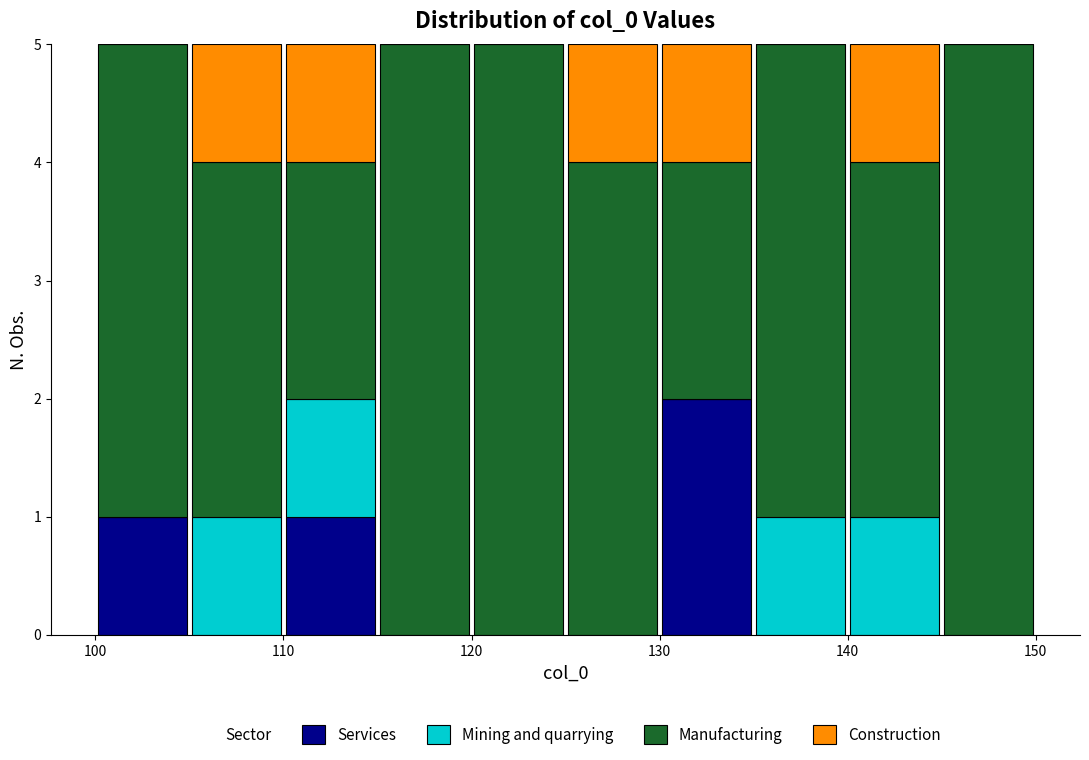

Reading left to right, transcribe this chart: for each stacked bar, give the range it covers on the x-axis and its total height. The values are not printed on the chart, so give them approximately, as read against the axis.

100 to 105: 5
105 to 110: 5
110 to 115: 5
115 to 120: 5
120 to 125: 5
125 to 130: 5
130 to 135: 5
135 to 140: 5
140 to 145: 5
145 to 150: 5